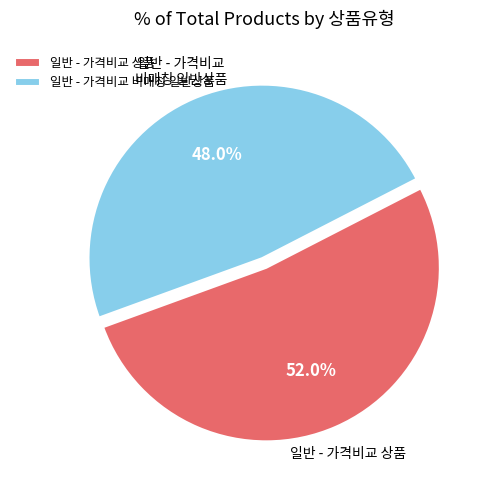

True or false: 일반 - 가격비교 상품 accounts for 43% of the total.

False